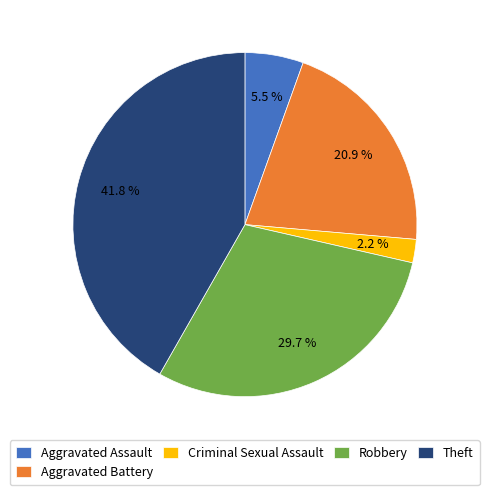

What percentage do Aggravated Battery and Criminal Sexual Assault together represent?

23.1%